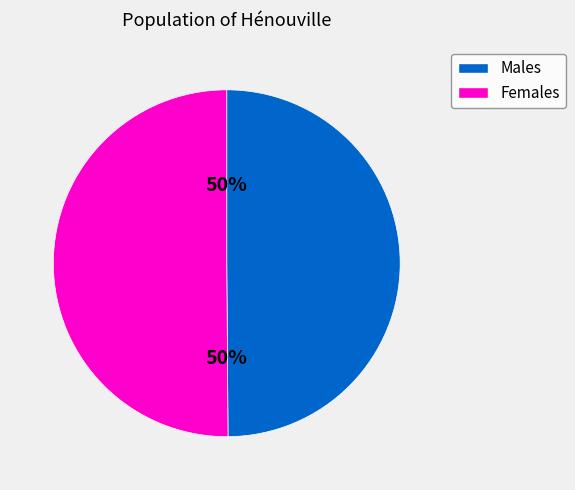

To the nearest percent, what portion does Males represent?

50%